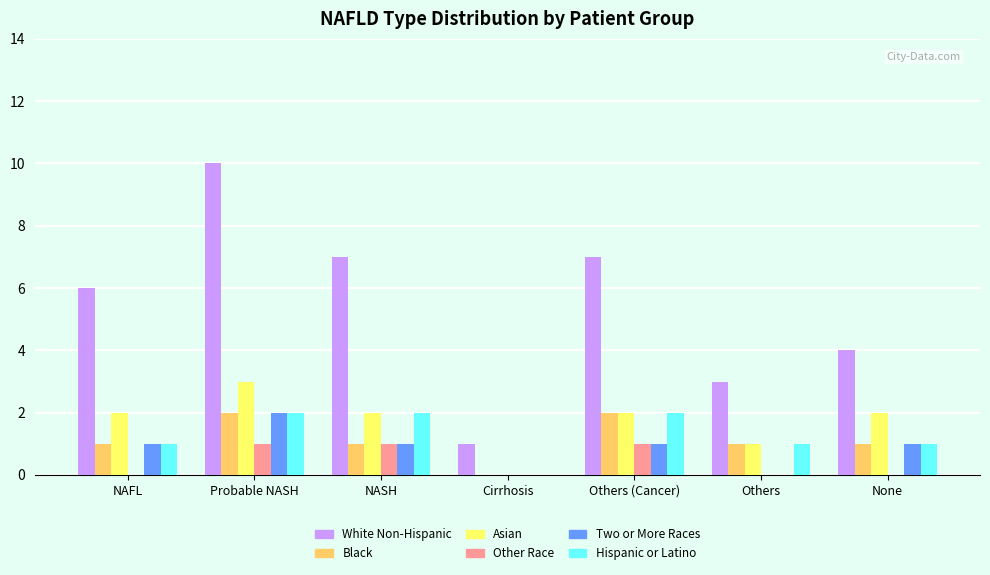

What is the sum of all White Non-Hispanic values?

38